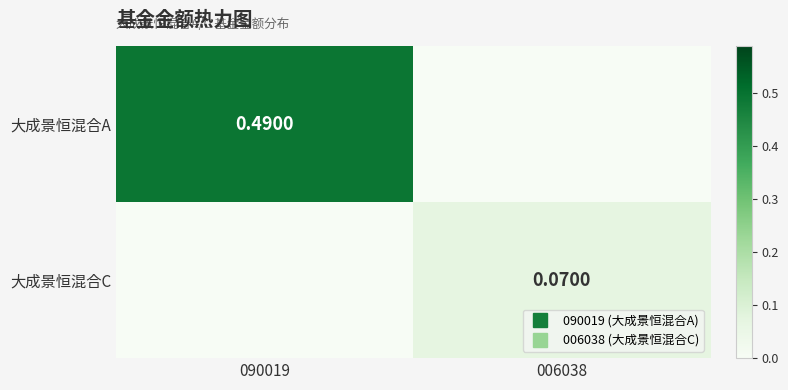

Is it true that 大成景恒混合A equals 0.0 at 006038?

True